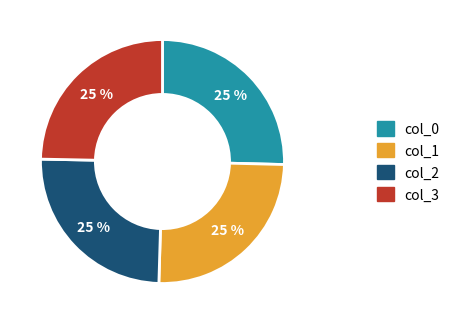

To the nearest percent, what percentage of the pie is col_2?

25%